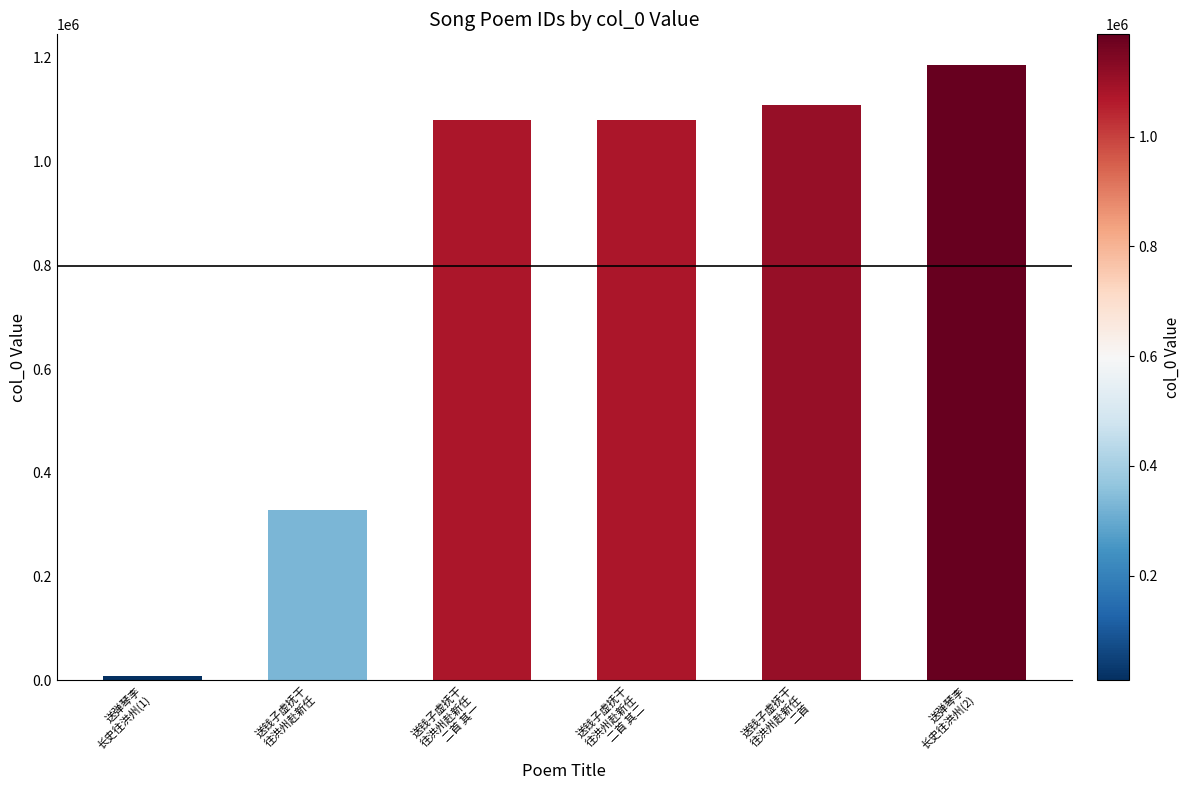

What is the label of the 1st bar from the left?

送弹琴李
长史往洪州(1)